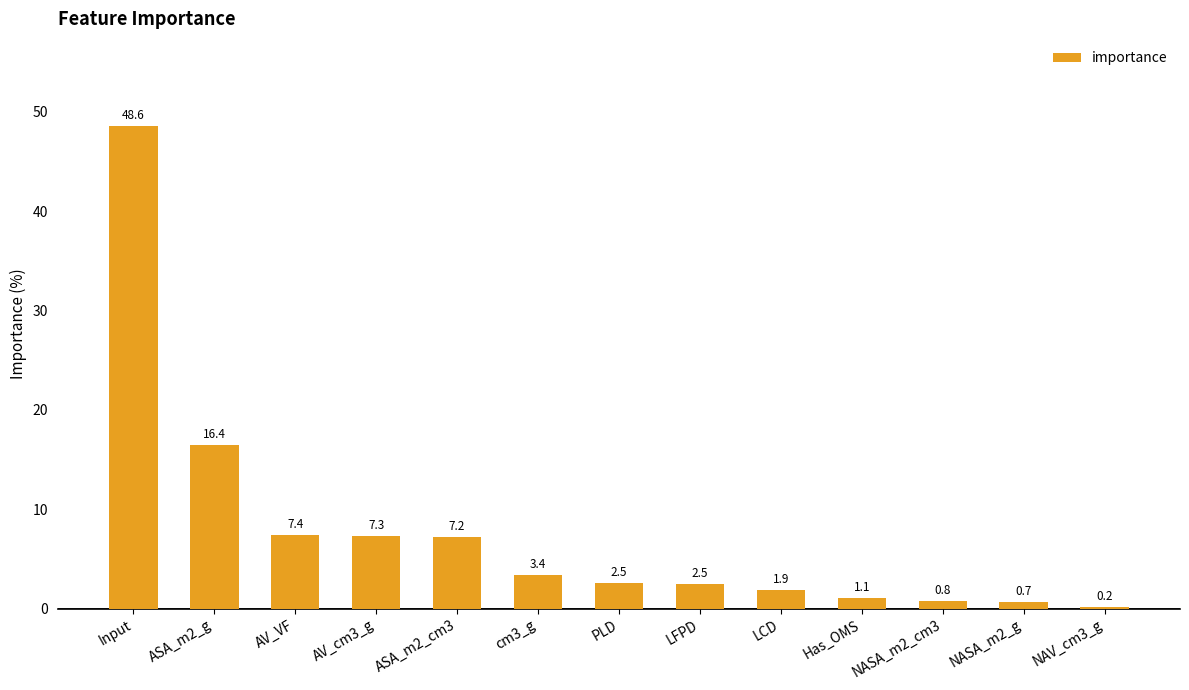

What is the difference between the values at ASA_m2_cm3 and cm3_g?

3.8